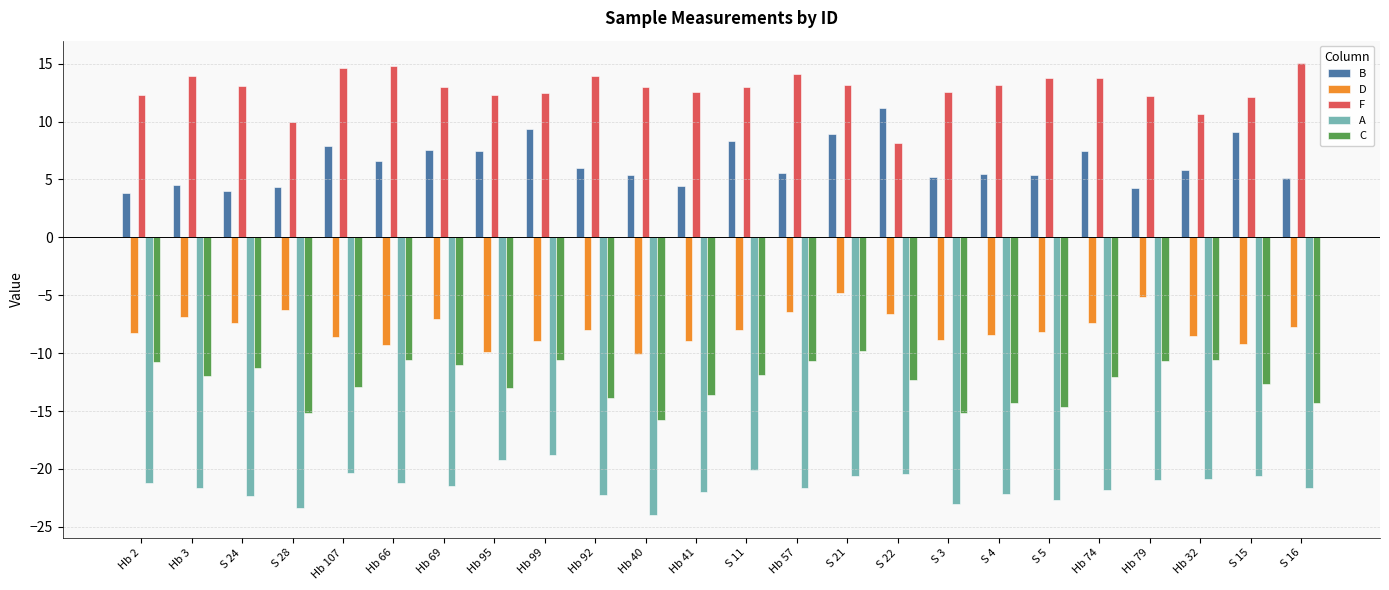

Read the F value at Hb 107.

14.7